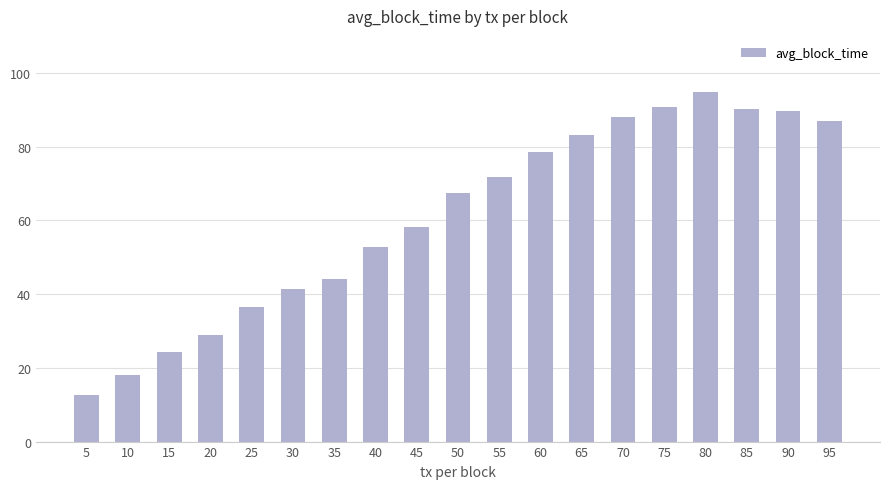

The chart shows a value of 38.8 at 90. True or false?

False